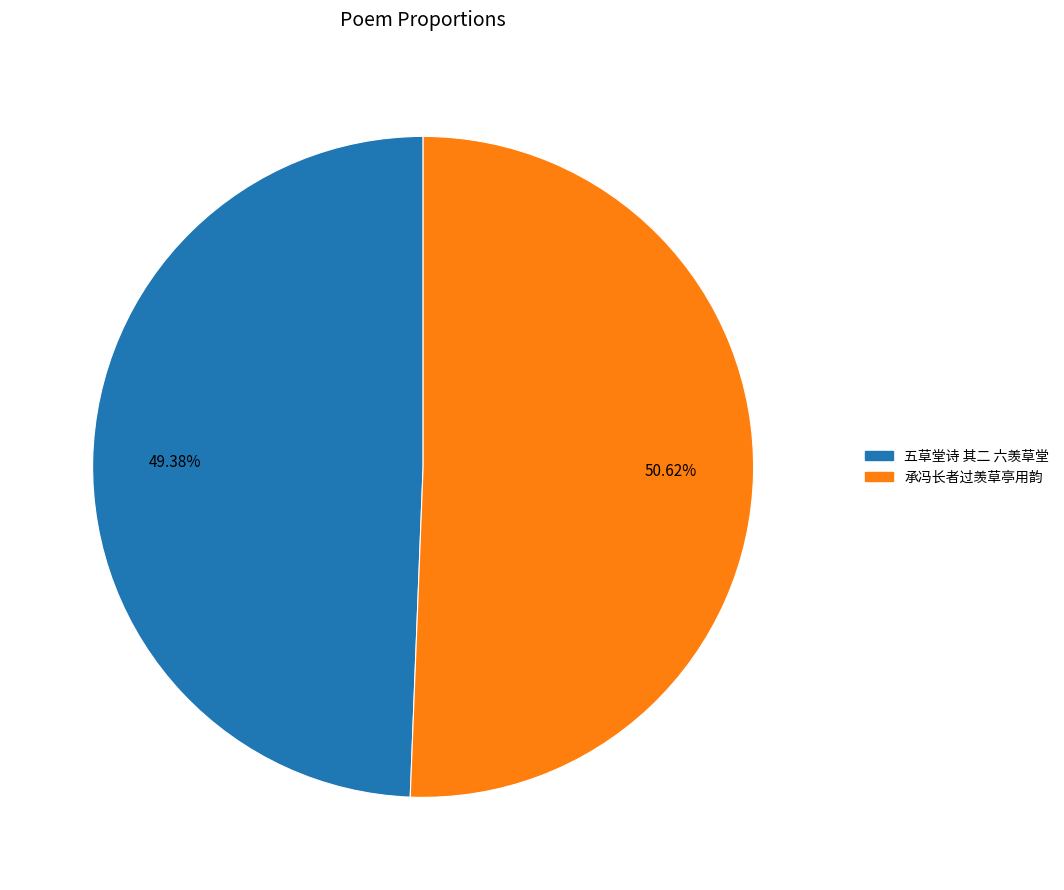

What is the largest slice in the pie chart?

承冯长者过羡草亭用韵